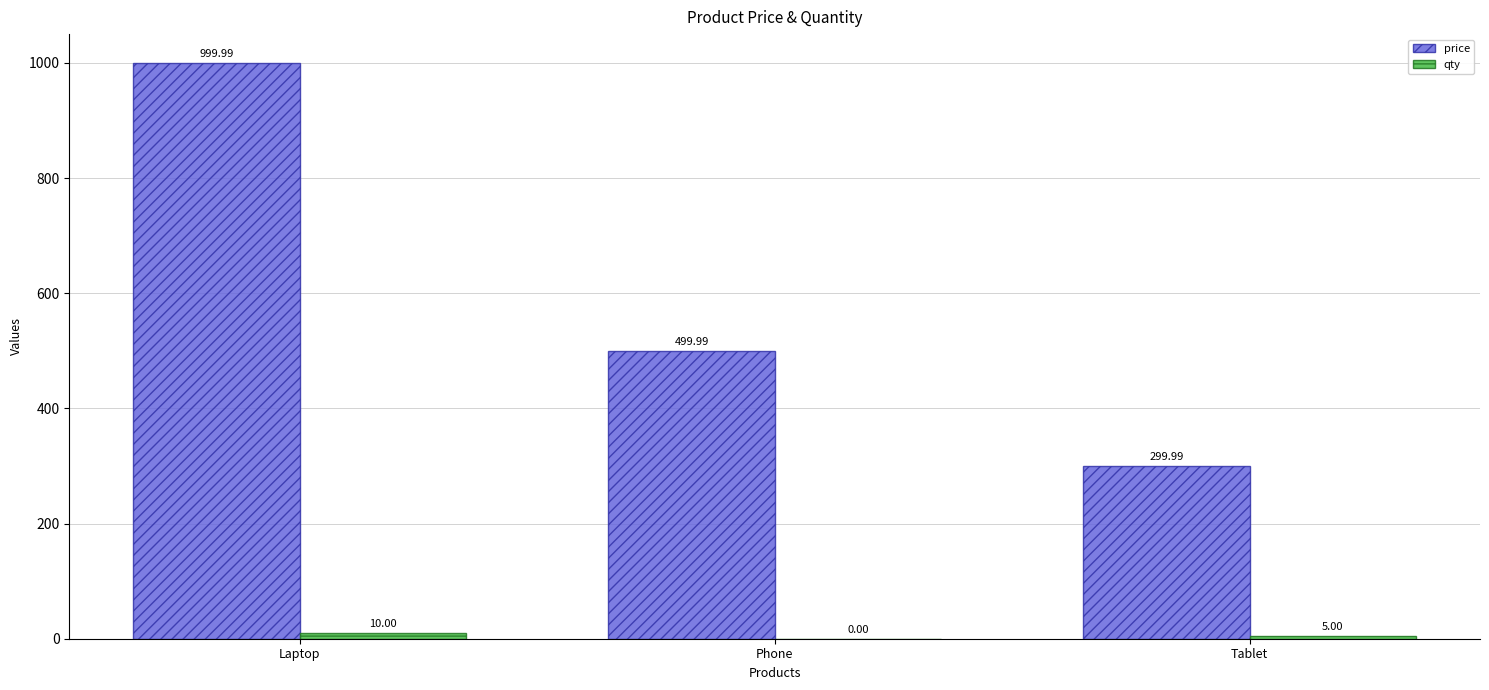

At which label does price first exceed 499?

Laptop